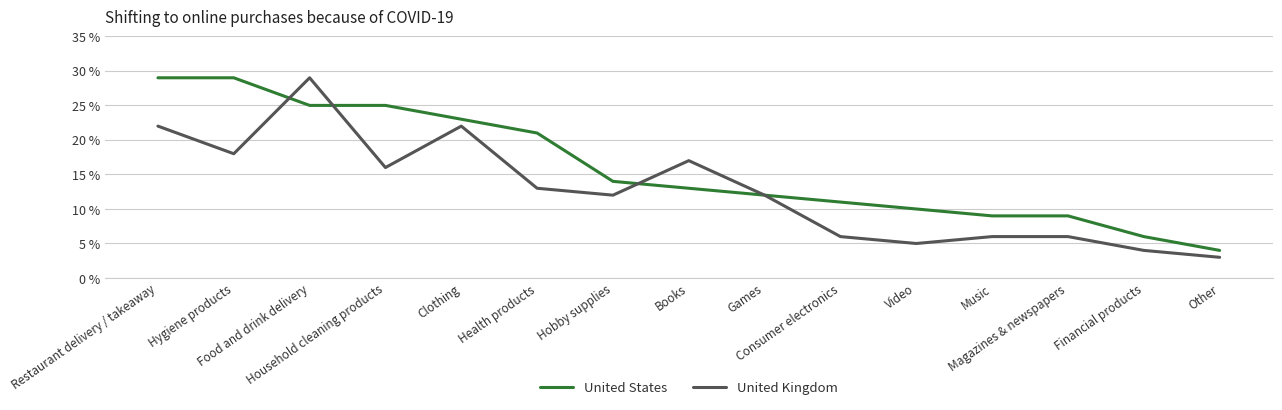

List the series in order of their overall mean, highest first.

United States, United Kingdom